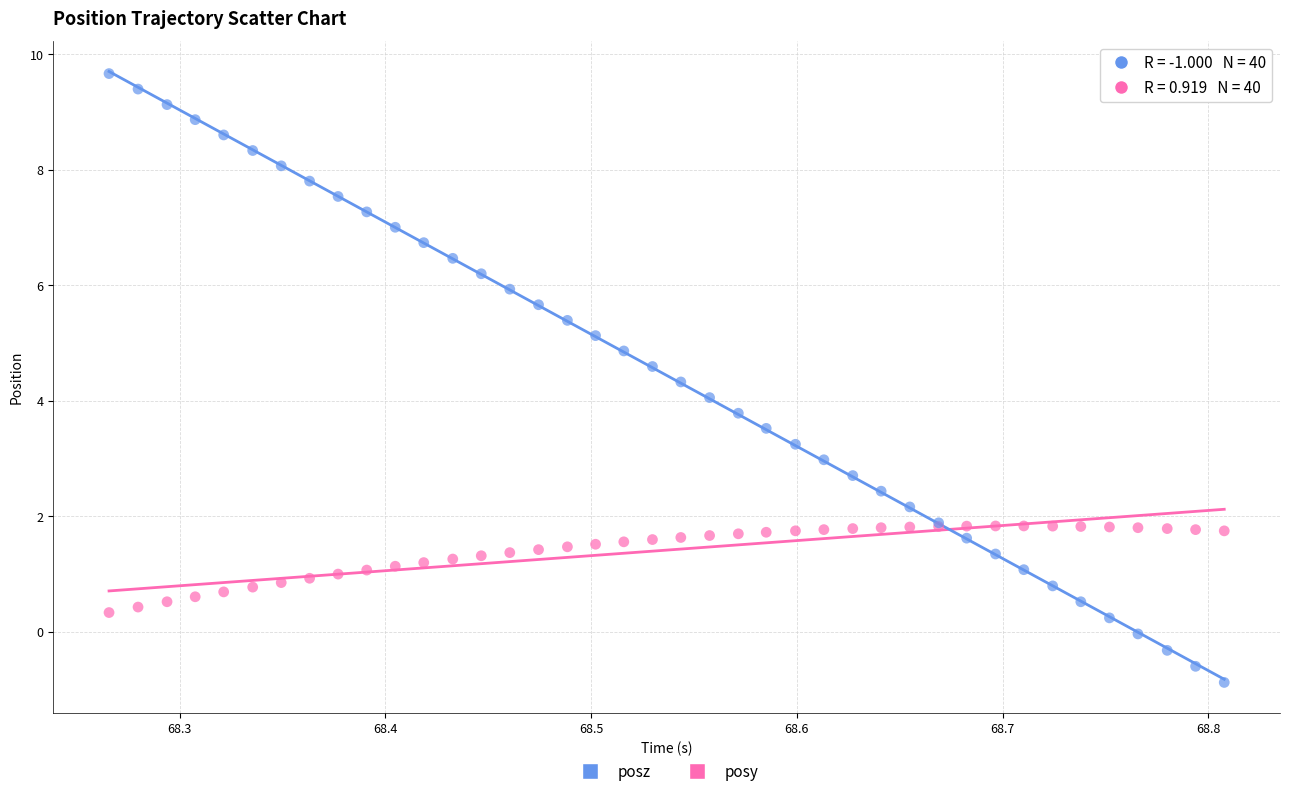

Which series contains the lowest Y value?

posz